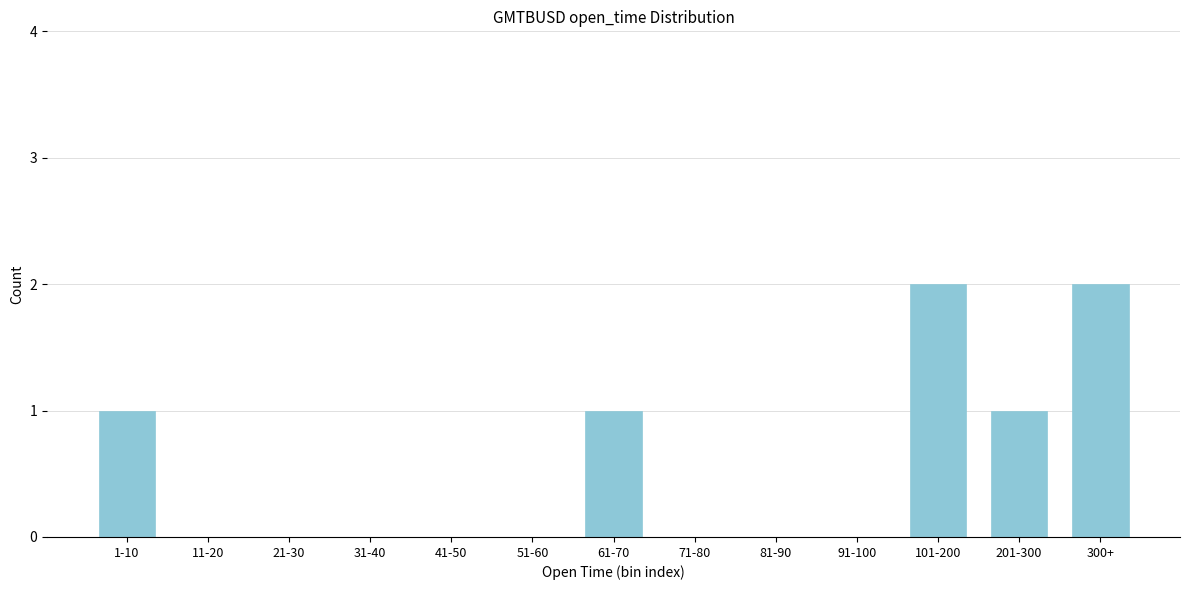

Reading left to right, list all the values displayed in this chart.

1-10=1	11-20=0	21-30=0	31-40=0	41-50=0	51-60=0	61-70=1	71-80=0	81-90=0	91-100=0	101-200=2	201-300=1	300+=2